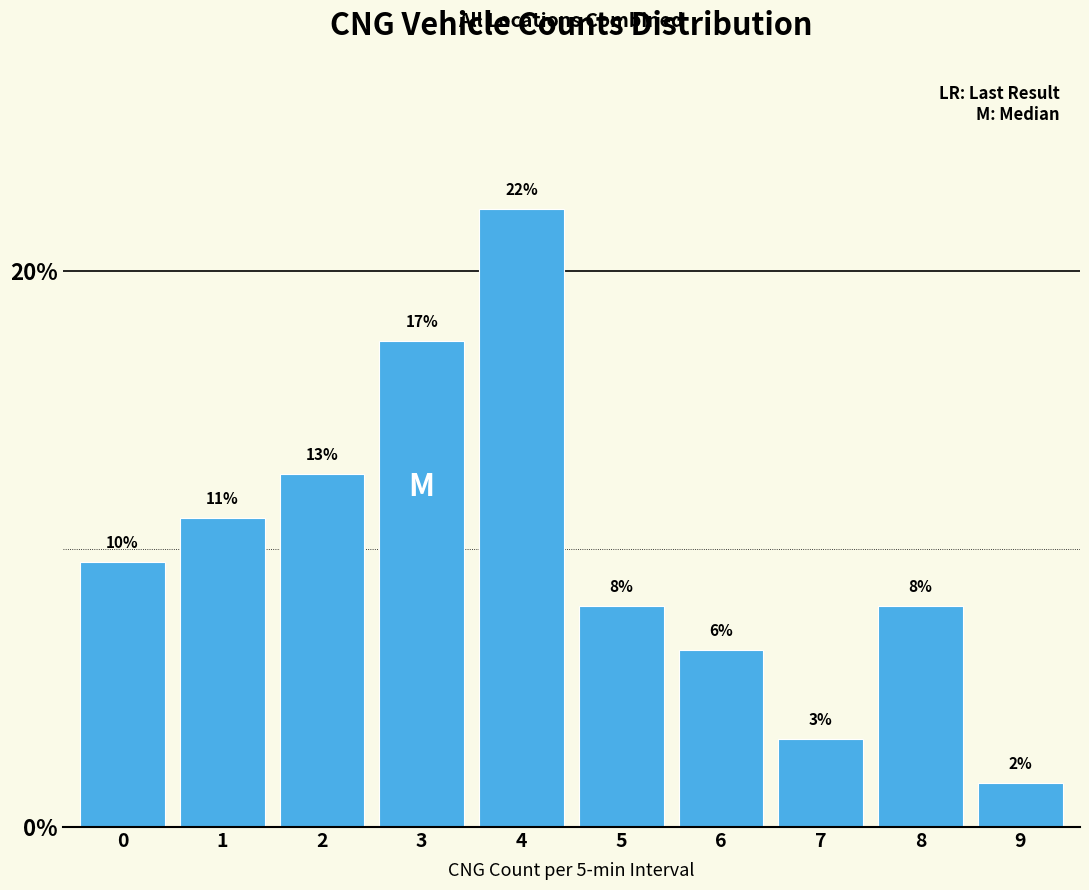

How many bars are there in total?

10